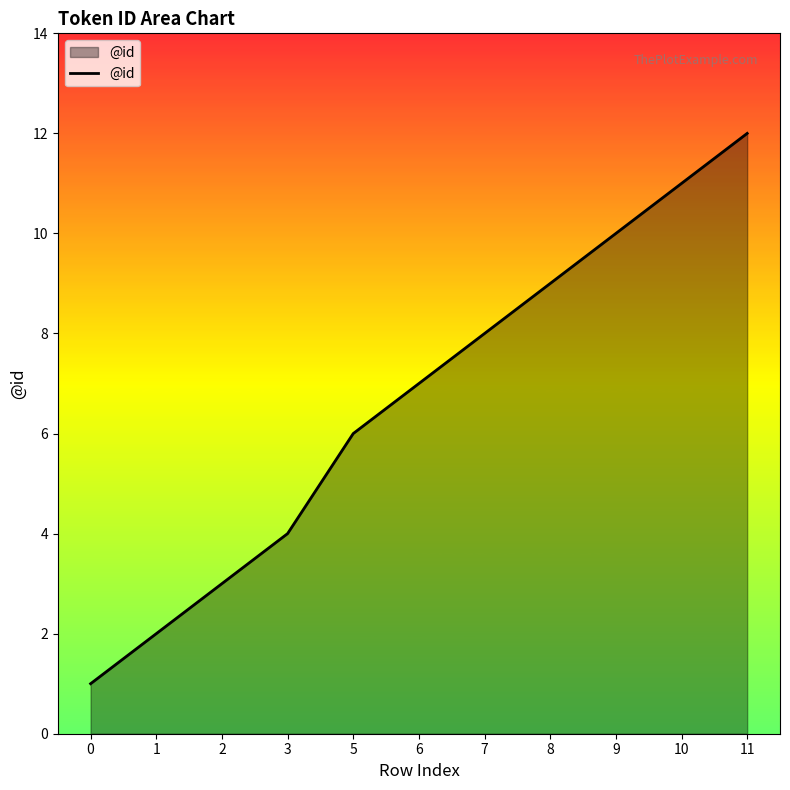

List the labels in order of value, smallest first.

0, 1, 2, 3, 5, 6, 7, 8, 9, 10, 11